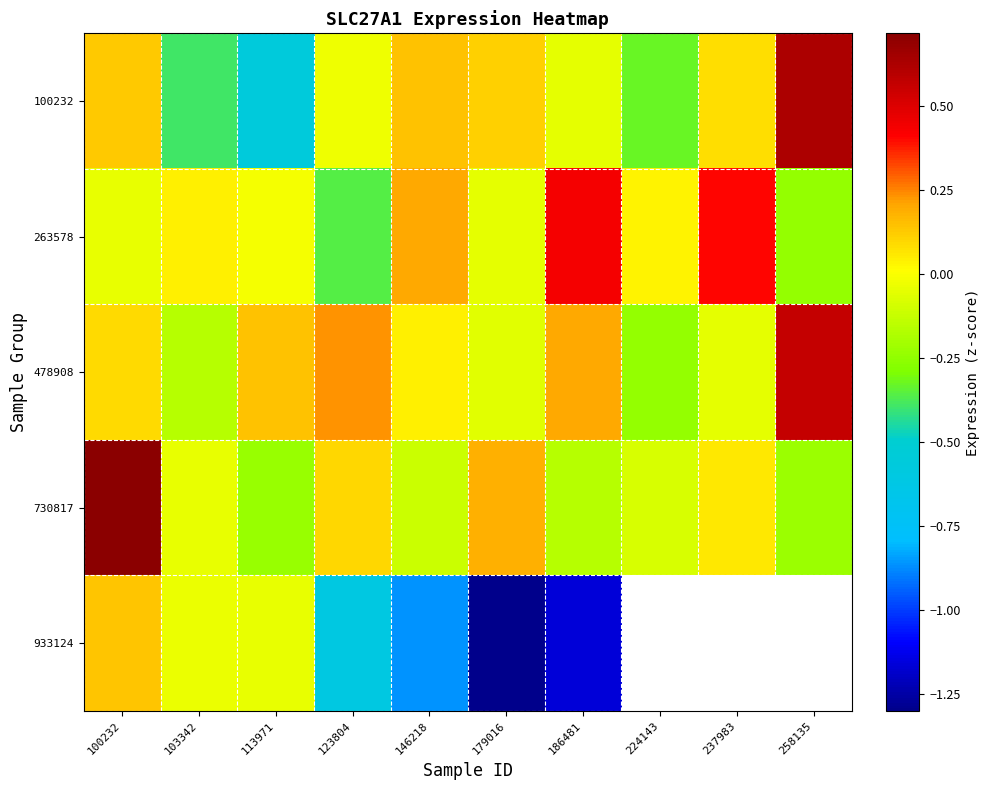

Which series has the widest spread of values?

933124